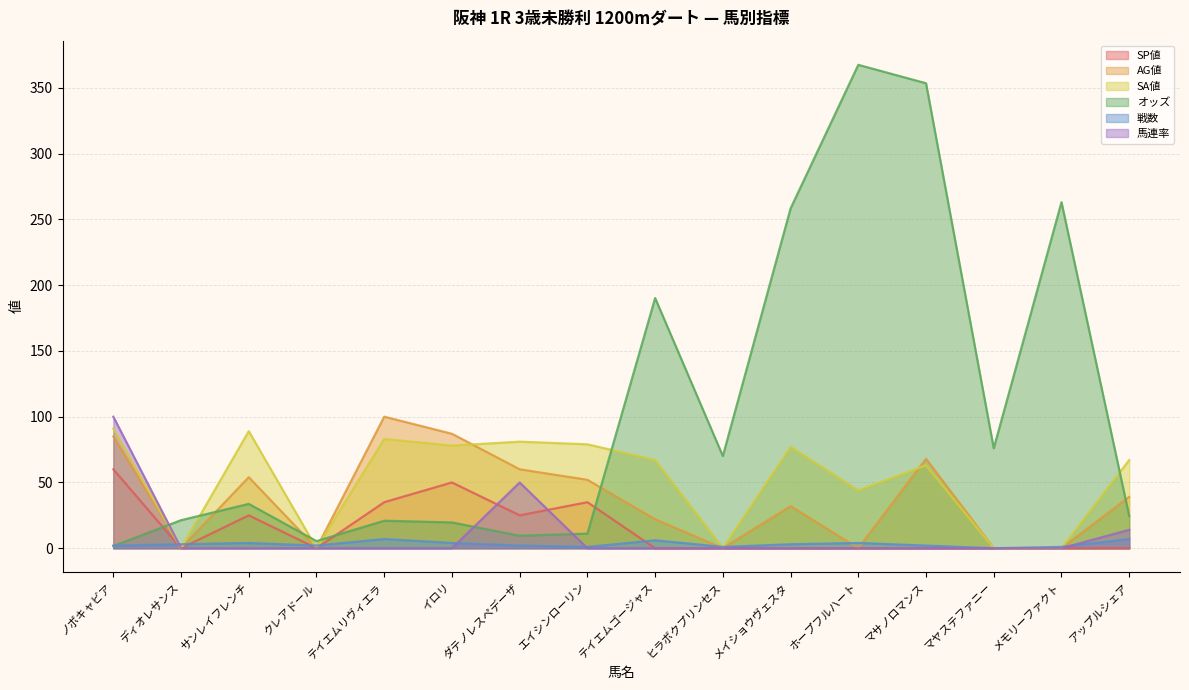

Reading left to right, transcribe all the data shown in this chart.

SP値: ノボキャビア=60.0	ディオレサンス=0.0	サンレイフレンチ=25.0	クレアドール=0.0	テイエムリヴィエラ=35.0	イロリ=50.0	ダテノレスペデーザ=25.0	エイシンローリン=35.0	テイエムゴージャス=0.0	ヒラボクプリンセス=0.0	メイショウヴェスタ=0.0	ホープフルハート=0.0	マサノロマンス=0.0	マヤステファニー=0.0	メモリーファクト=0.0	アップルシェア=0.0
AG値: ノボキャビア=85.0	ディオレサンス=0.0	サンレイフレンチ=54.0	クレアドール=0.0	テイエムリヴィエラ=100.0	イロリ=87.0	ダテノレスペデーザ=60.0	エイシンローリン=52.0	テイエムゴージャス=22.0	ヒラボクプリンセス=0.0	メイショウヴェスタ=32.0	ホープフルハート=0.0	マサノロマンス=68.0	マヤステファニー=0.0	メモリーファクト=0.0	アップルシェア=39.0
SA値: ノボキャビア=91.0	ディオレサンス=0.0	サンレイフレンチ=89.0	クレアドール=0.0	テイエムリヴィエラ=83.0	イロリ=78.0	ダテノレスペデーザ=81.0	エイシンローリン=79.0	テイエムゴージャス=67.0	ヒラボクプリンセス=0.0	メイショウヴェスタ=77.0	ホープフルハート=44.0	マサノロマンス=63.0	マヤステファニー=0.0	メモリーファクト=0.0	アップルシェア=67.0
オッズ: ノボキャビア=1.7	ディオレサンス=21.3	サンレイフレンチ=33.7	クレアドール=5.4	テイエムリヴィエラ=20.9	イロリ=19.6	ダテノレスペデーザ=9.5	エイシンローリン=11.1	テイエムゴージャス=190.2	ヒラボクプリンセス=70.1	メイショウヴェスタ=258.3	ホープフルハート=367.5	マサノロマンス=353.5	マヤステファニー=76.0	メモリーファクト=263.1	アップルシェア=24.5
戦数: ノボキャビア=2.0	ディオレサンス=3.0	サンレイフレンチ=4.0	クレアドール=2.0	テイエムリヴィエラ=7.0	イロリ=4.0	ダテノレスペデーザ=2.0	エイシンローリン=1.0	テイエムゴージャス=6.0	ヒラボクプリンセス=1.0	メイショウヴェスタ=3.0	ホープフルハート=4.0	マサノロマンス=2.0	マヤステファニー=0.0	メモリーファクト=1.0	アップルシェア=7.0
馬連率: ノボキャビア=100.0	ディオレサンス=0.0	サンレイフレンチ=0.0	クレアドール=0.0	テイエムリヴィエラ=0.0	イロリ=0.0	ダテノレスペデーザ=50.0	エイシンローリン=0.0	テイエムゴージャス=0.0	ヒラボクプリンセス=0.0	メイショウヴェスタ=0.0	ホープフルハート=0.0	マサノロマンス=0.0	マヤステファニー=0.0	メモリーファクト=0.0	アップルシェア=14.0